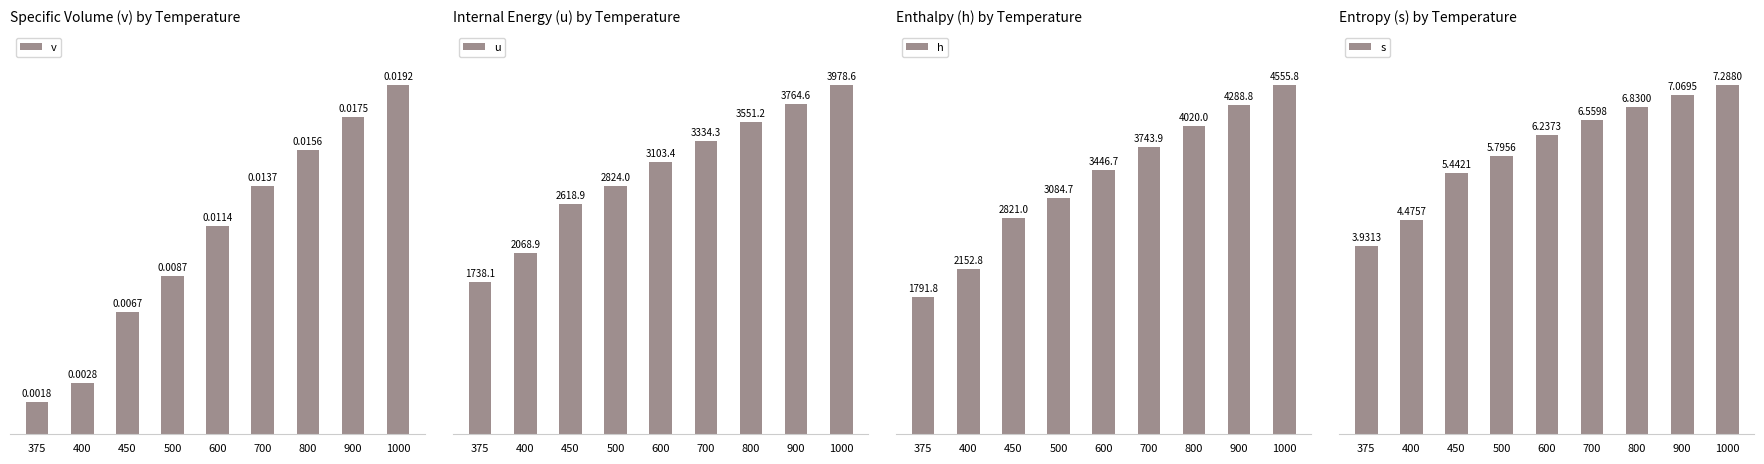

At 900, list the series in order from largest to smallest.

h, u, s, v